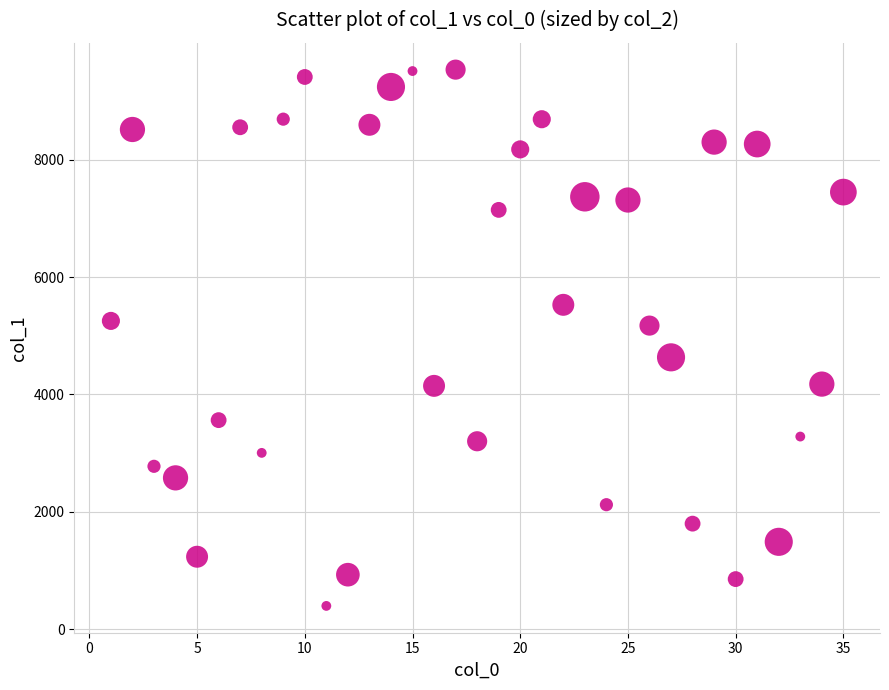

What is the range of Y values (max minus min)?

9139